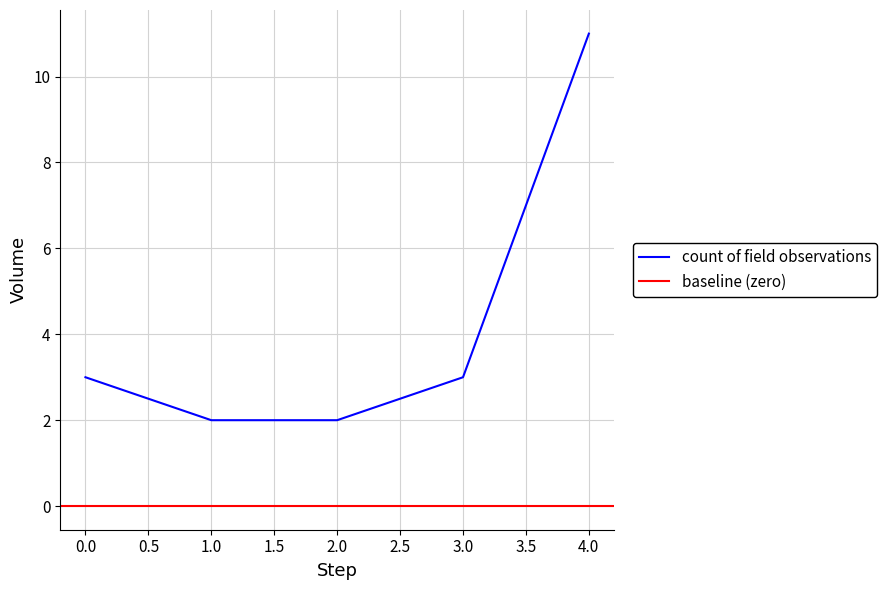

How many values are between 2 and 3?

4